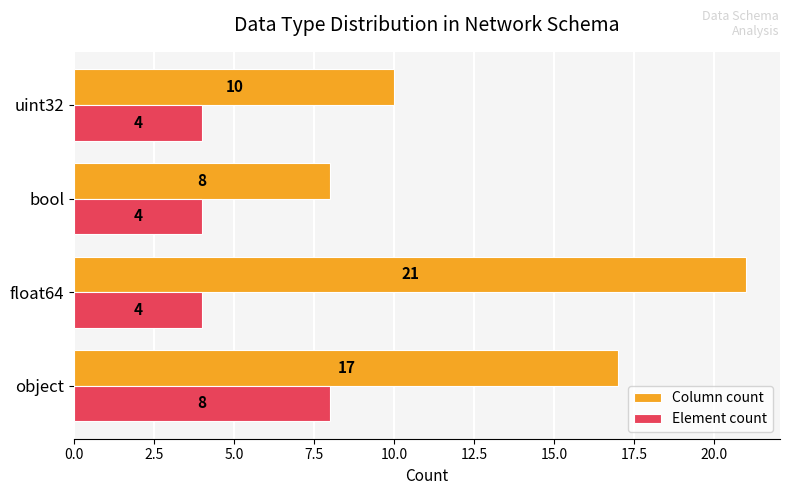

True or false: Column count has a value of 29 at object.

False